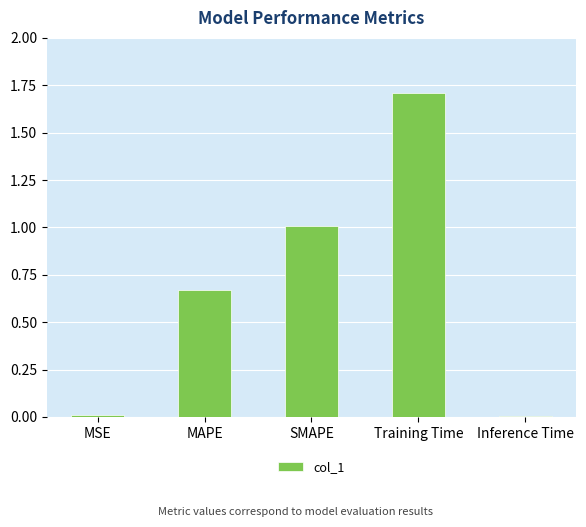

What is the difference between the maximum and second lowest values?

1.7